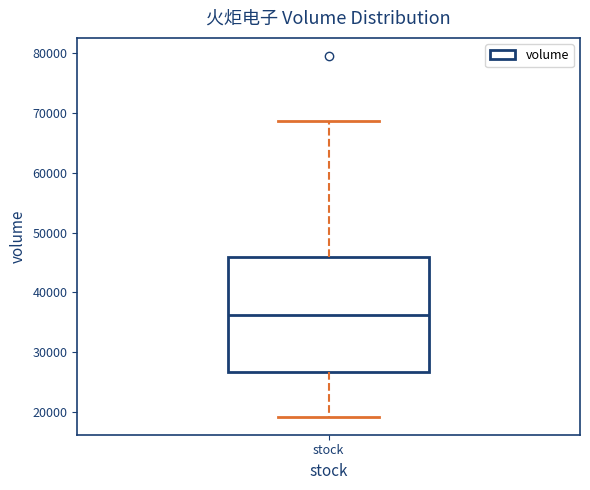

Read this box plot against the y-axis: the position of the median line, the range covered by the box, and the ends of both whiskers. The values are not printed on the chart, so give them approximately, as read against the axis.

median 36000, box 27000 to 46000, whiskers 19000 to 69000